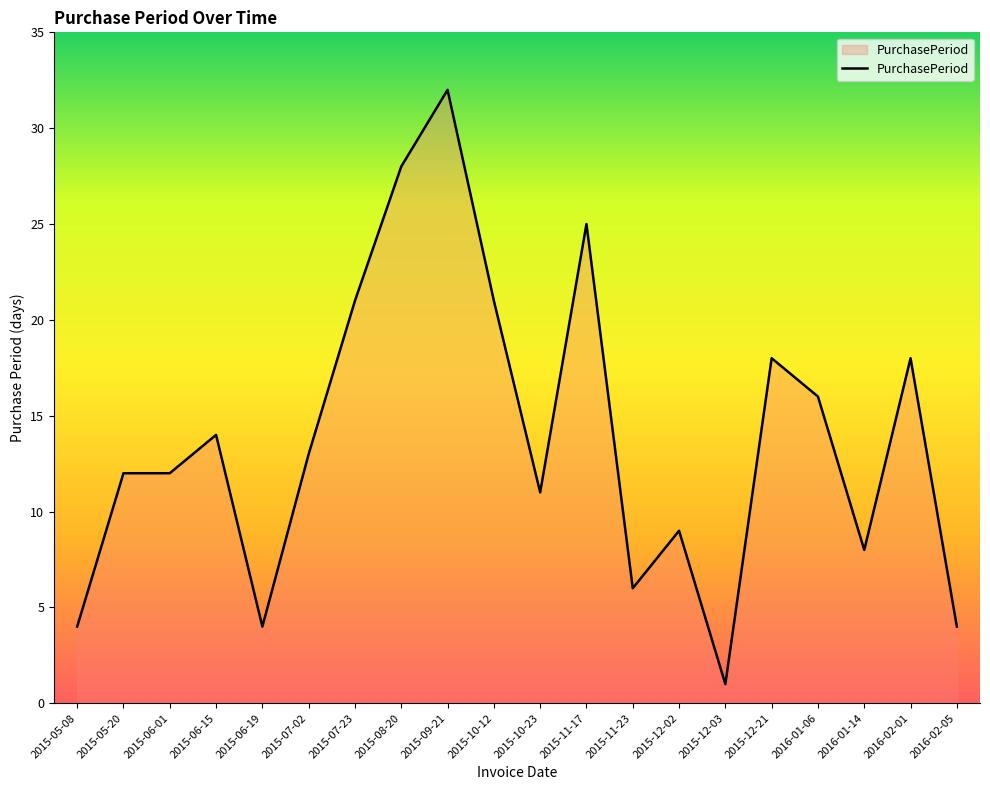

Reading left to right, list all the values displayed in this chart.

2015-05-08=4	2015-05-20=12	2015-06-01=12	2015-06-15=14	2015-06-19=4	2015-07-02=13	2015-07-23=21	2015-08-20=28	2015-09-21=32	2015-10-12=21	2015-10-23=11	2015-11-17=25	2015-11-23=6	2015-12-02=9	2015-12-03=1	2015-12-21=18	2016-01-06=16	2016-01-14=8	2016-02-01=18	2016-02-05=4